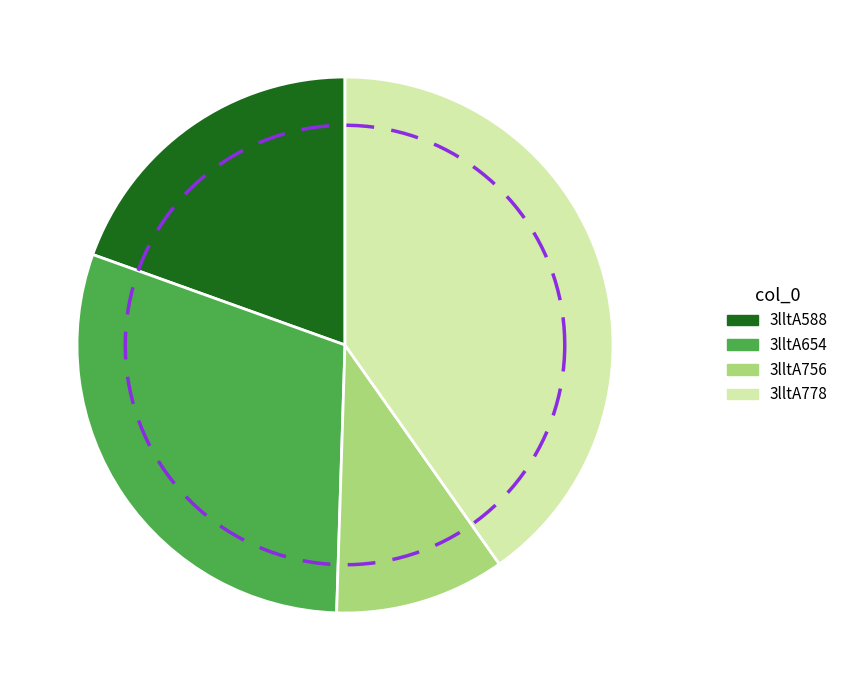

What percentage is NOT represented by 3lltA654?

70.0%